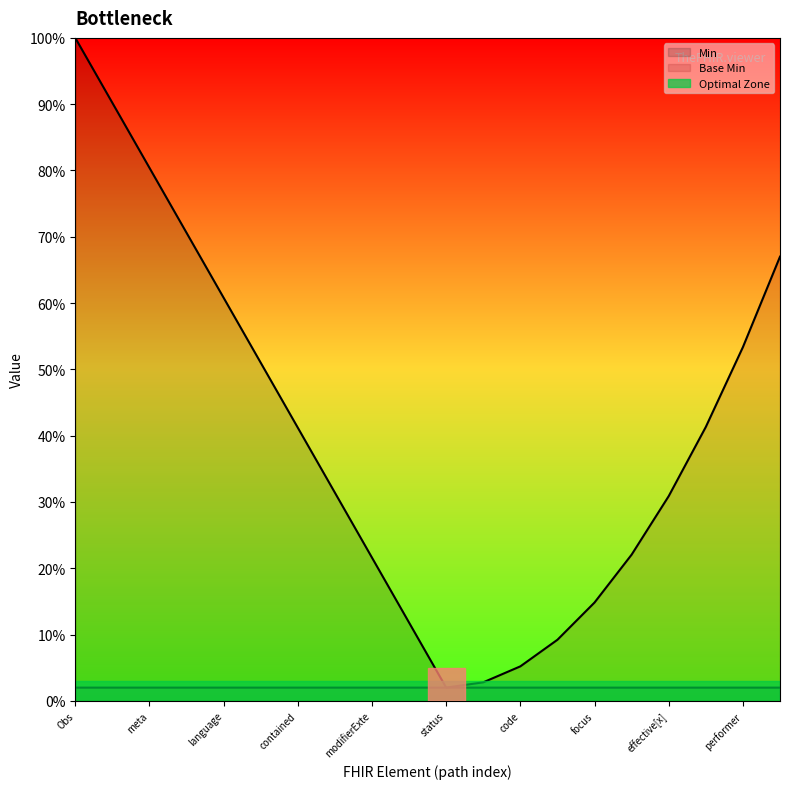

List the series in order of their peak value, highest first.

Min, Base Min, Optimal Zone